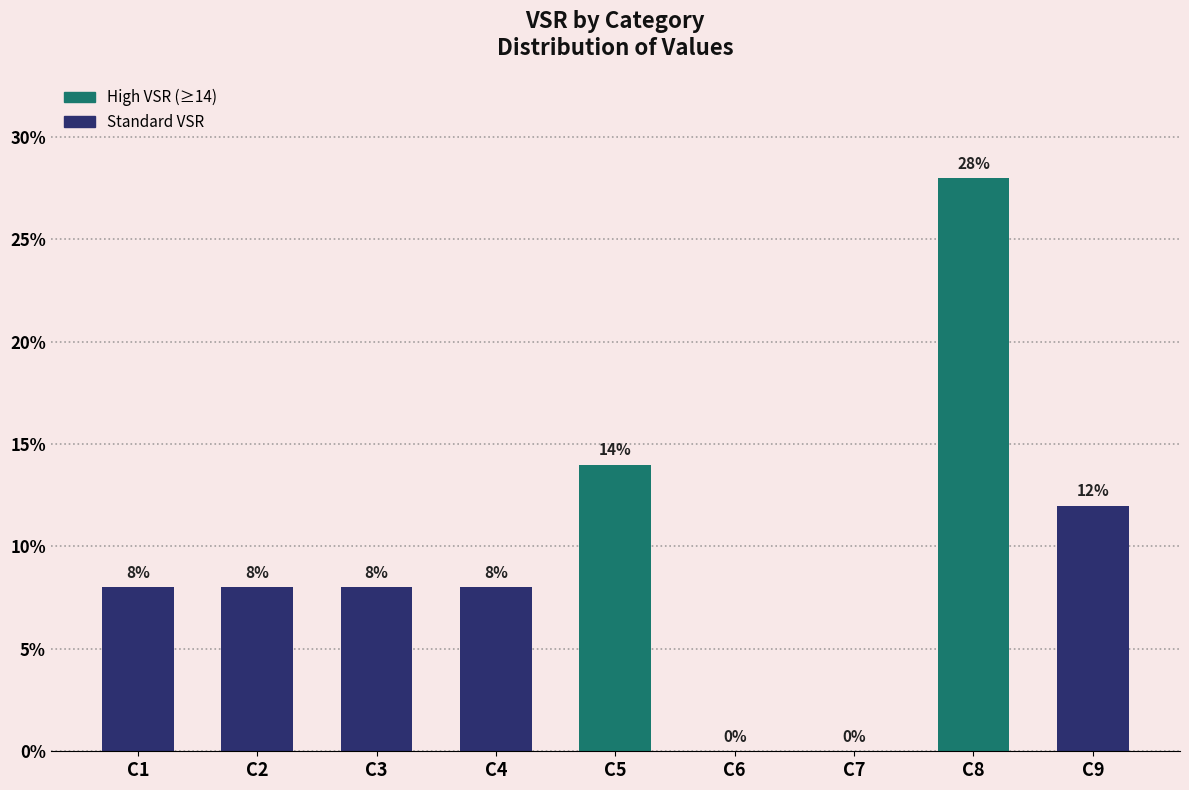

What is the change in value from C5 to C8?

+14